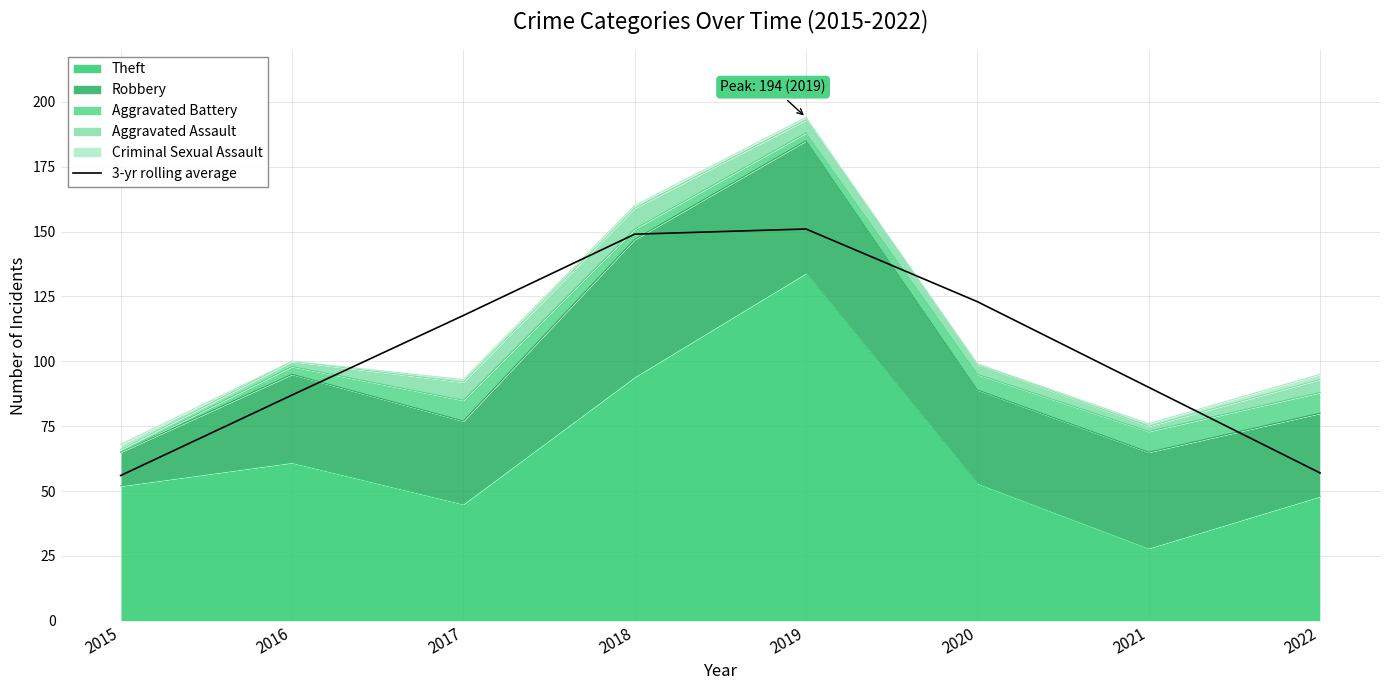

What is the change in value from 2021 to 2022?

-33.0